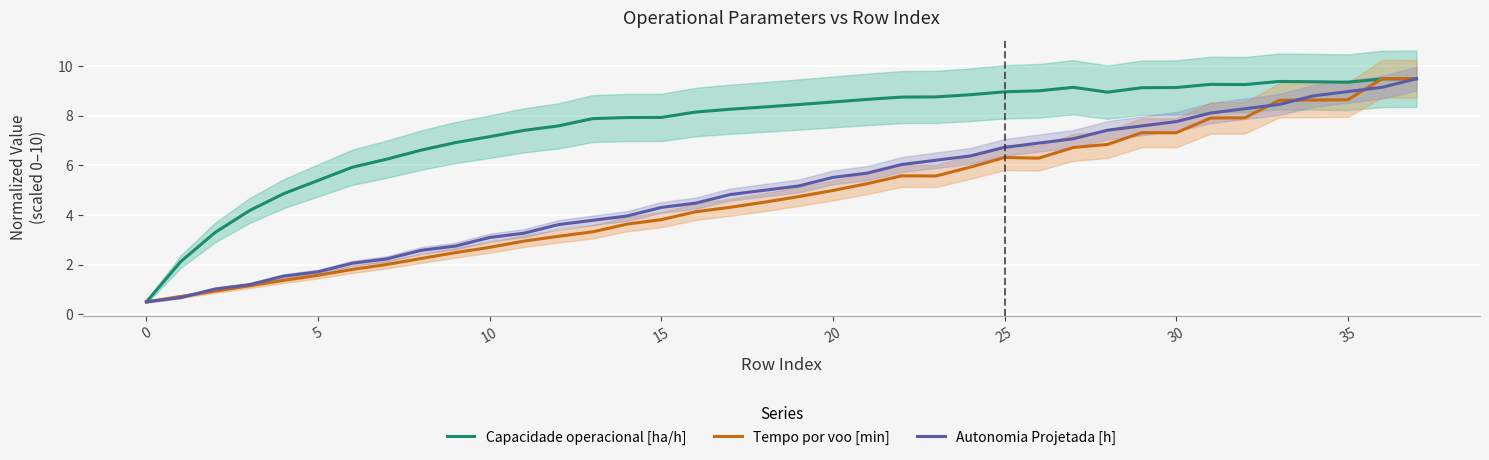

Reading right to left, transcribe all the data shown in this chart.

Capacidade operacional [ha/h]: 9.5	9.5	9.4	9.4	9.4	9.3	9.3	9.1	9.1	9.0	9.2	9.0	9.0	8.9	8.8	8.8	8.7	8.6	8.5	8.4	8.3	8.2	7.9	7.9	7.9	7.6	7.4	7.2	6.9	6.6	6.3	5.9	5.4	4.9	4.2	3.3	2.1	0.5
Tempo por voo [min]: 9.5	9.5	8.7	8.6	8.6	7.9	7.9	7.3	7.3	6.8	6.7	6.3	6.3	5.9	5.6	5.6	5.3	5.0	4.7	4.5	4.3	4.1	3.8	3.6	3.3	3.1	2.9	2.7	2.5	2.2	2.0	1.8	1.6	1.4	1.1	0.9	0.7	0.5
Autonomia Projetada [h]: 9.5	9.2	9.0	8.8	8.5	8.3	8.1	7.8	7.6	7.4	7.1	6.9	6.7	6.4	6.2	6.0	5.7	5.5	5.2	5.0	4.8	4.5	4.3	4.0	3.8	3.6	3.3	3.1	2.8	2.6	2.2	2.1	1.7	1.5	1.2	1.0	0.7	0.5